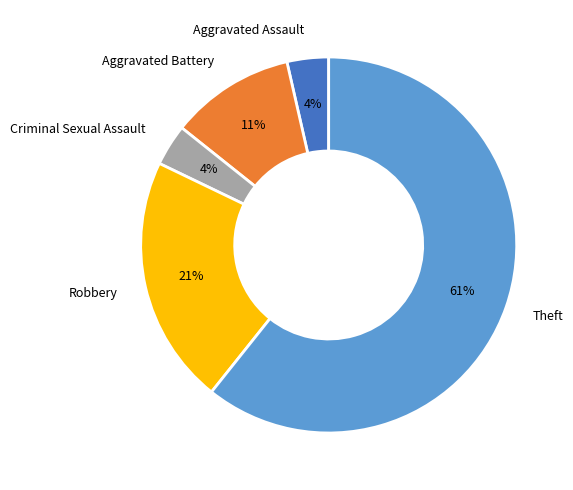

To the nearest percent, what portion does Robbery represent?

21%